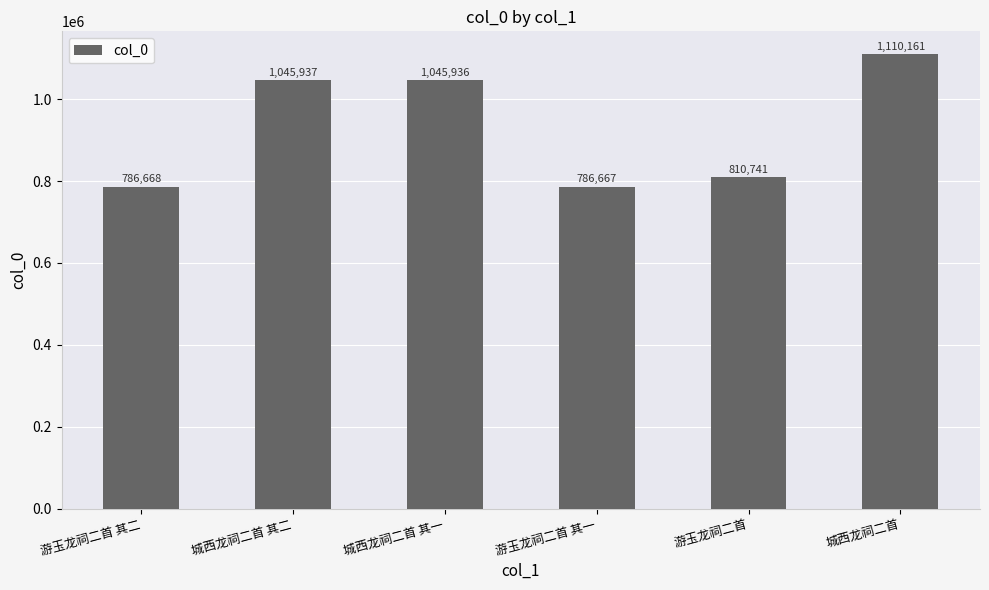

Rank the categories by value from lowest to highest.

游玉龙祠二首 其一, 游玉龙祠二首 其二, 游玉龙祠二首, 城西龙祠二首 其一, 城西龙祠二首 其二, 城西龙祠二首